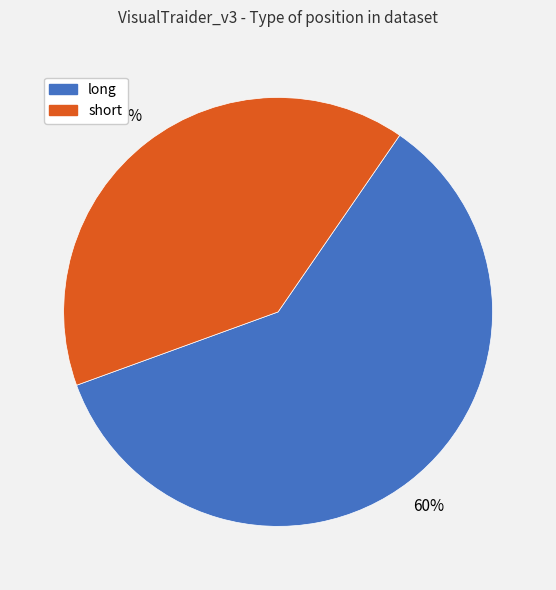

How many segments does this pie chart have?

2